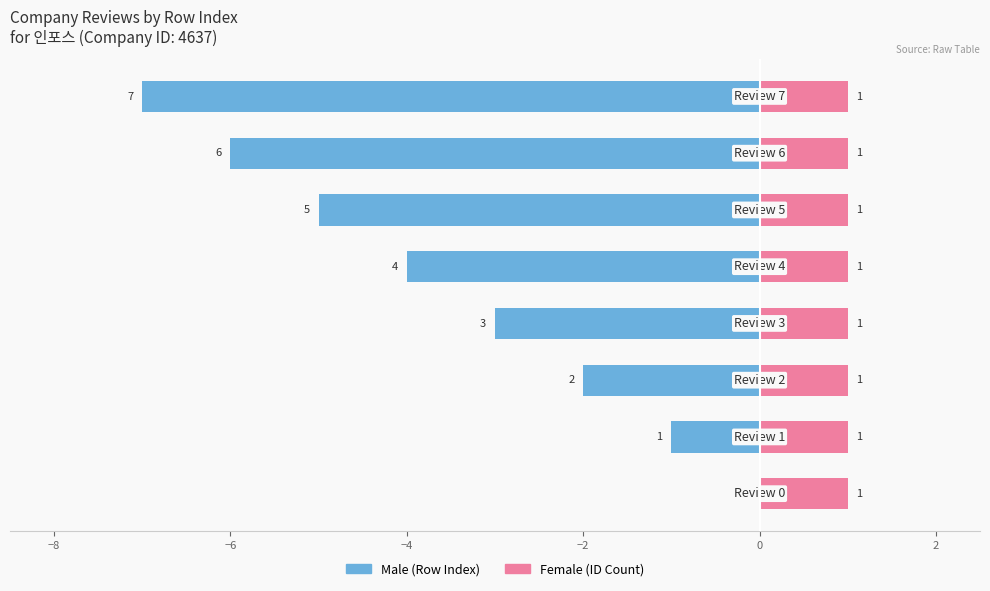

What is the value of the Male (Row Index) bar at the 7th from the left?

-6.0